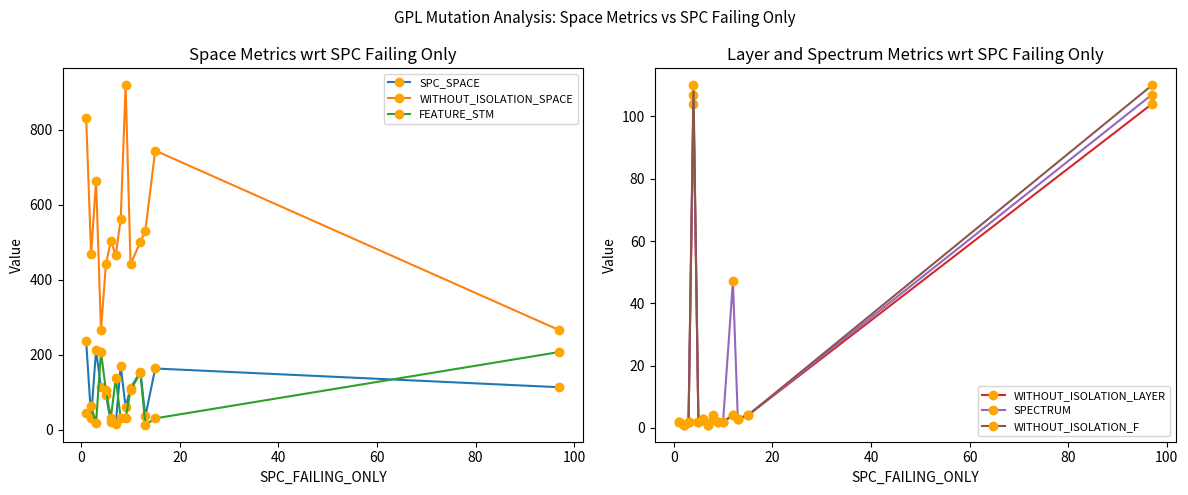

True or false: FEATURE_STM and WITHOUT_ISOLATION_SPACE cross at least once.

False